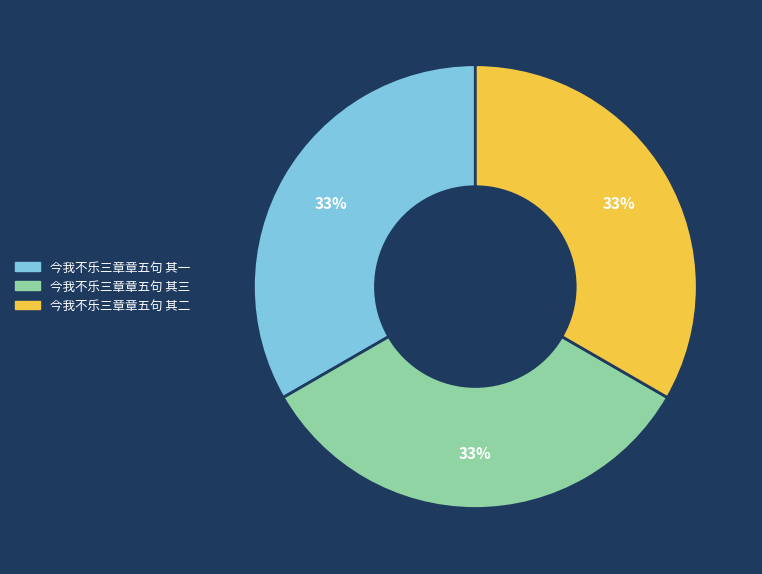

What percentage is the 今我不乐三章章五句 其三 slice, to the nearest percent?

33%